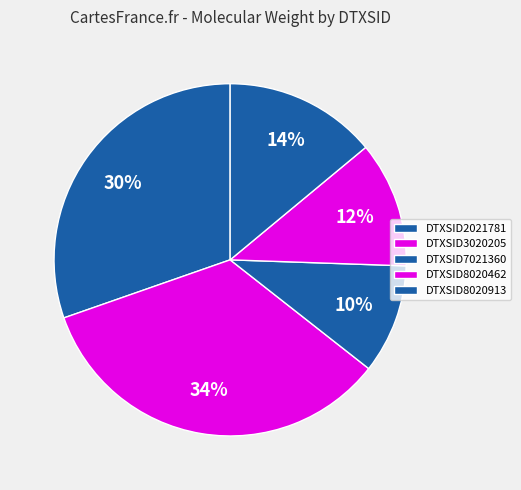

How many segments does this pie chart have?

5